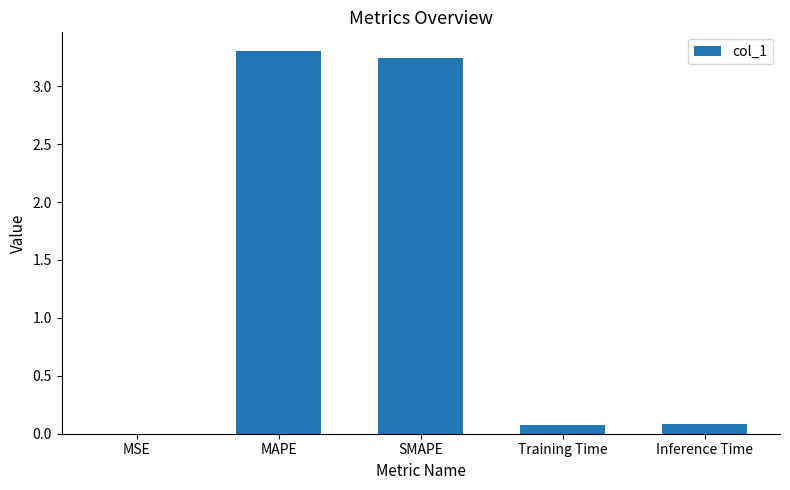

Are the bars horizontal?

No